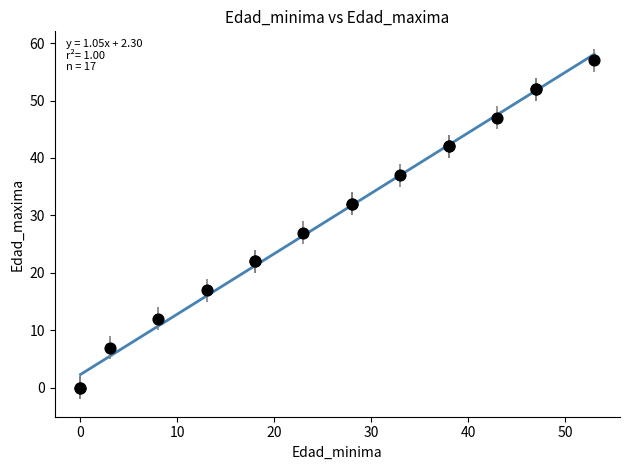

What Y value in the scatter plot is closest to 28?

27